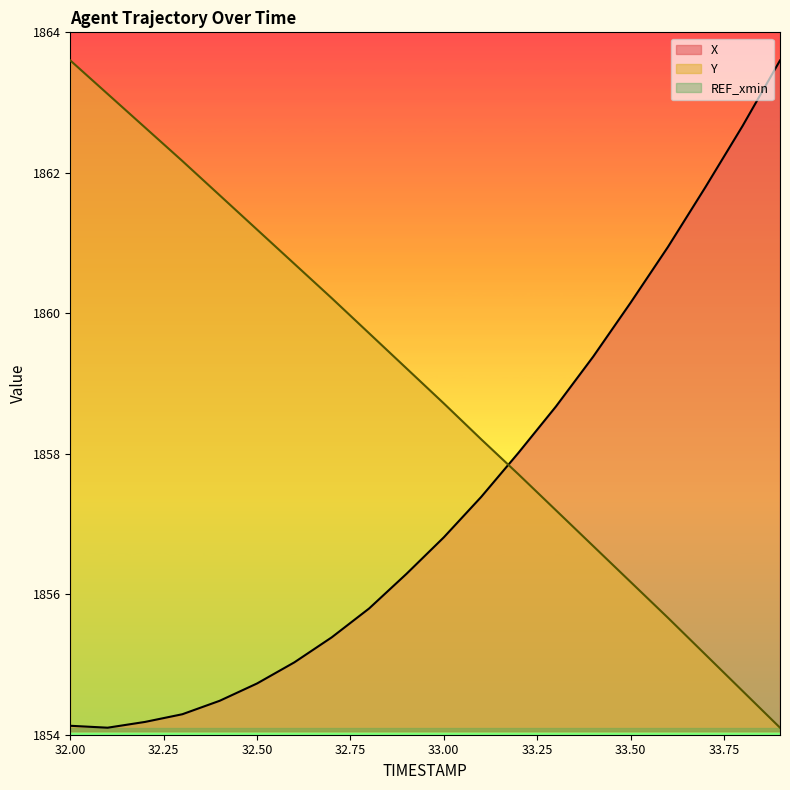

What is the value of the X point at the 14th from the left?

1858.7